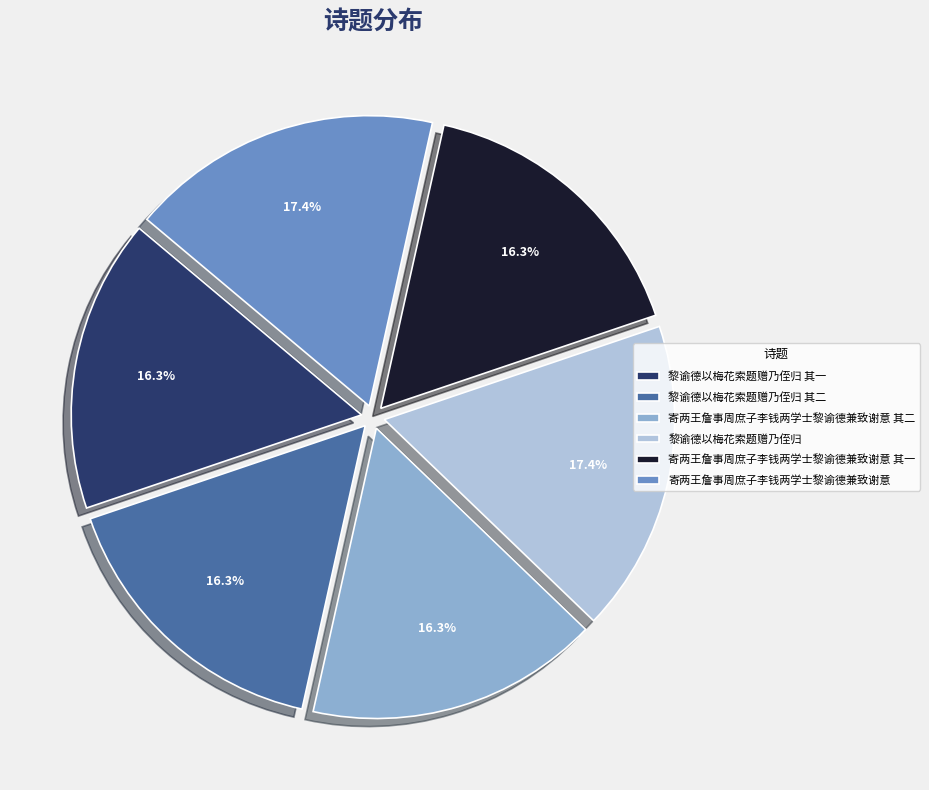

Do 黎谕德以梅花索题赠乃侄归 其二 and 寄两王詹事周庶子李钱两学士黎谕德兼致谢意 其一 together represent more than half of the pie?

No